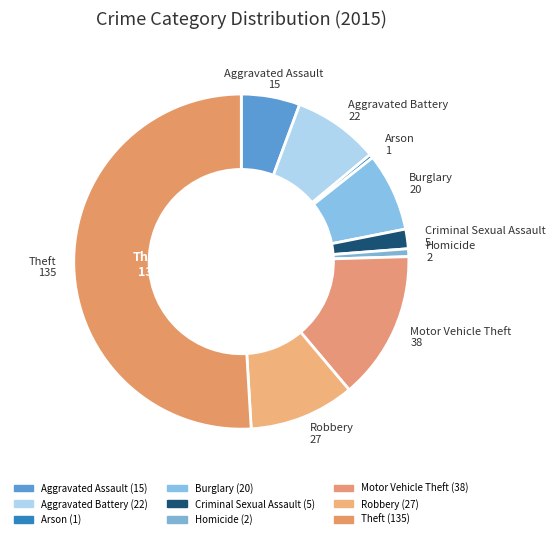

To the nearest percent, what portion does Burglary represent?

8%